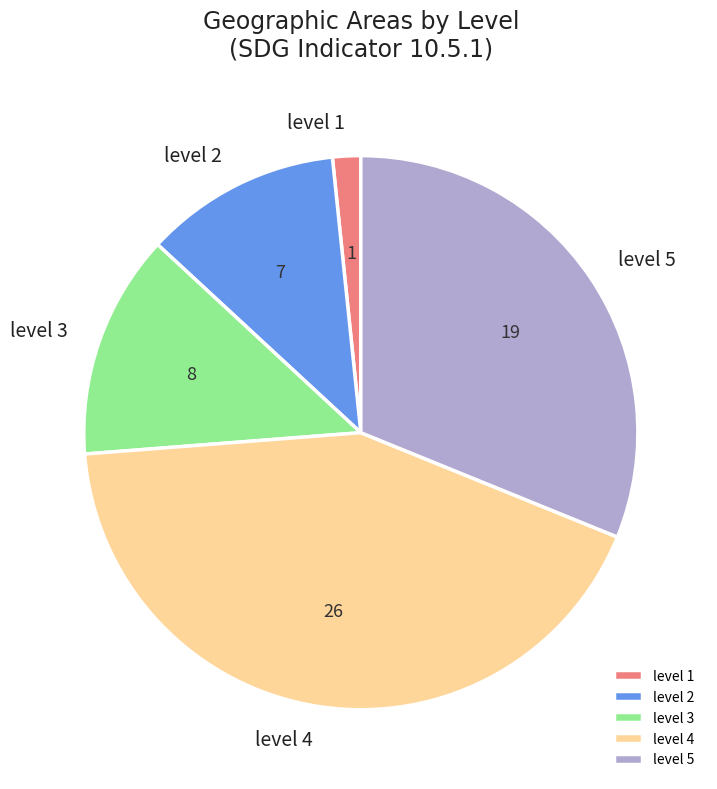

Does level 1 represent more than half of the total?

No